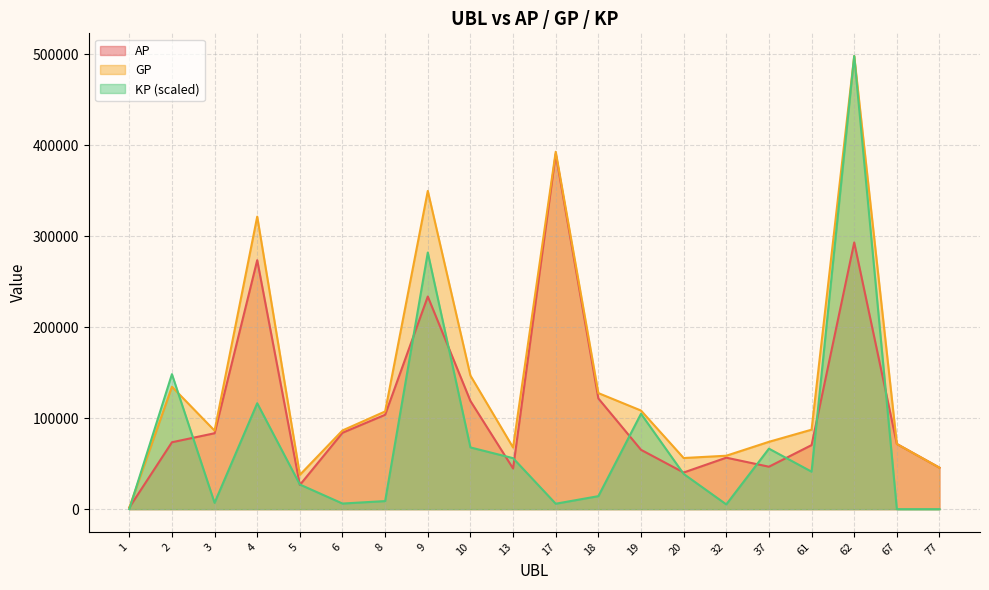

What is the value of the KP point at the 16th from the left?

66513.5